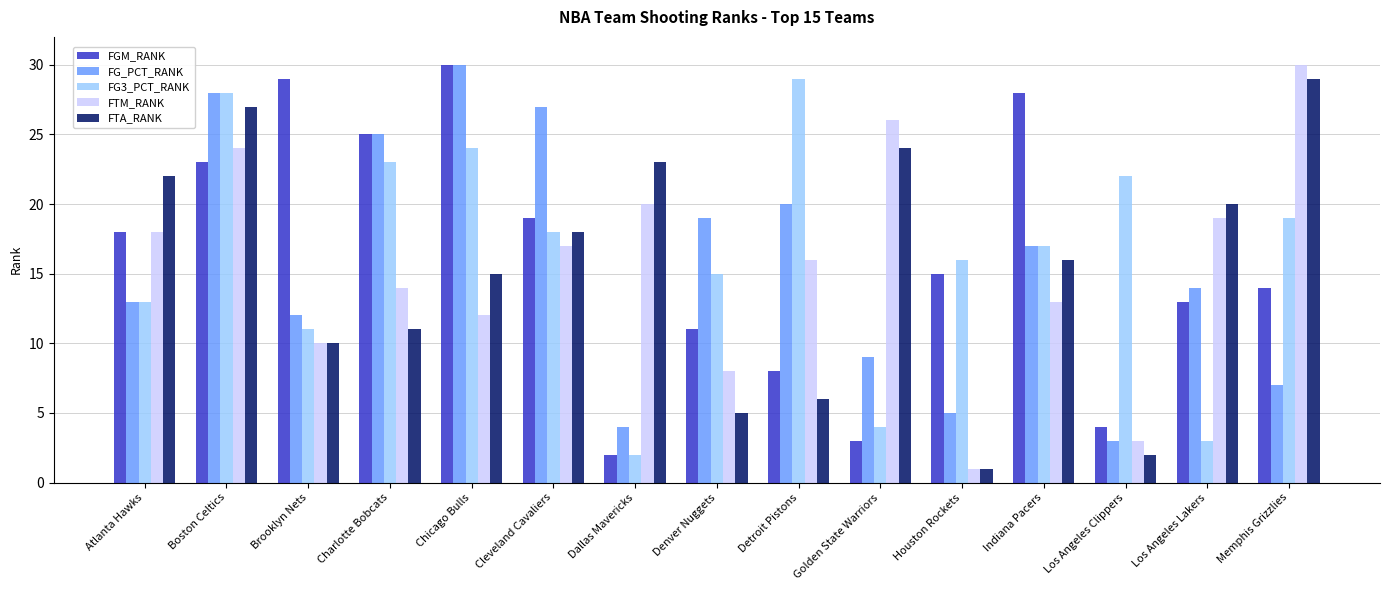

How many bars are there in each group?

5